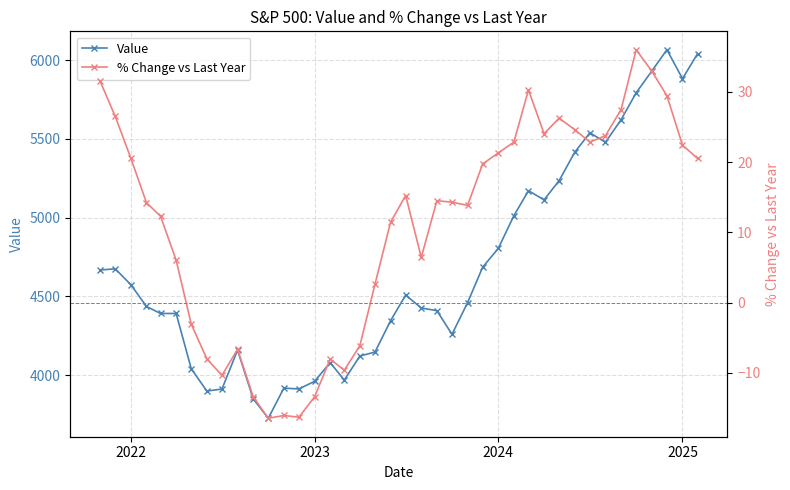

How many data points in Value are above 4460?

20